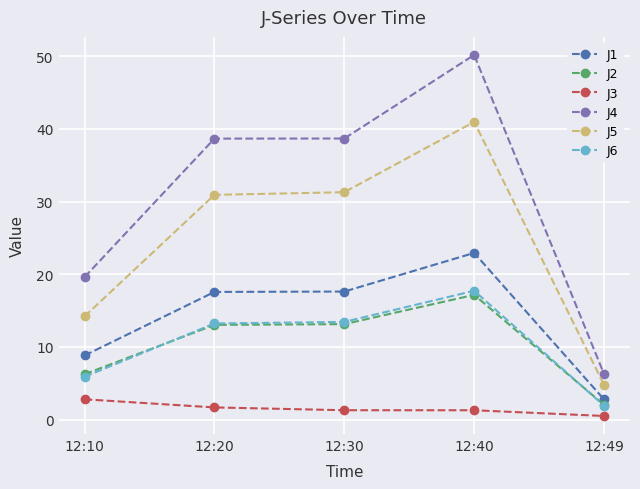

True or false: J1 has a value of 17.6 at 12:20.

True